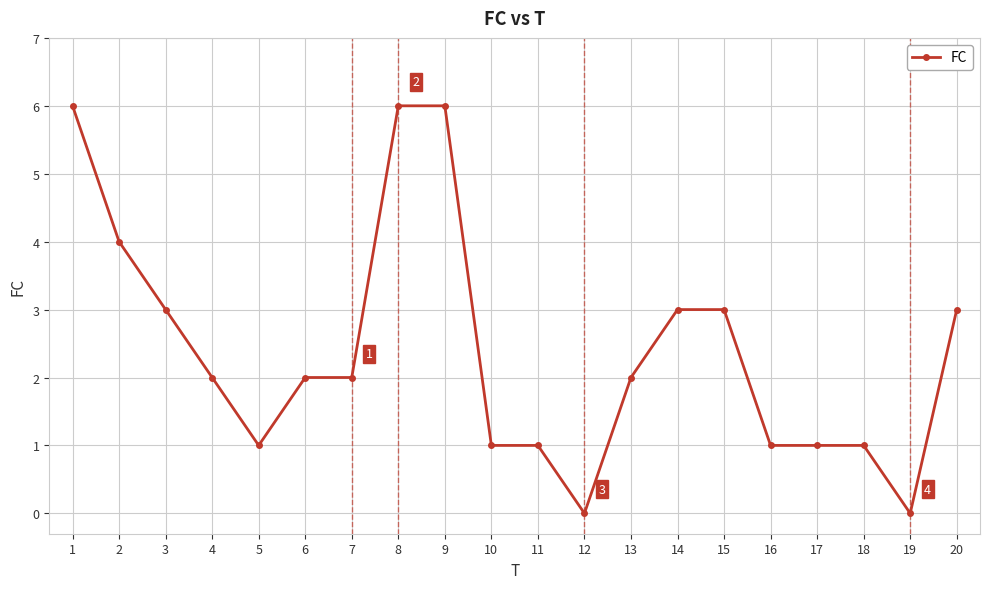

At which category does the data reach its first local valley?

5